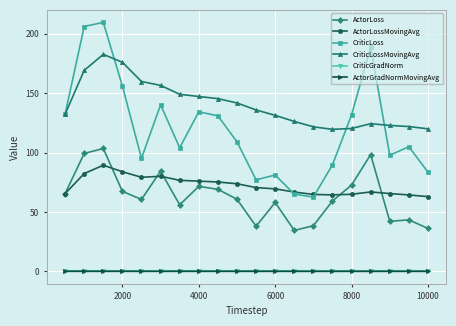

What is the maximum value for ActorLossMovingAvg?

89.4